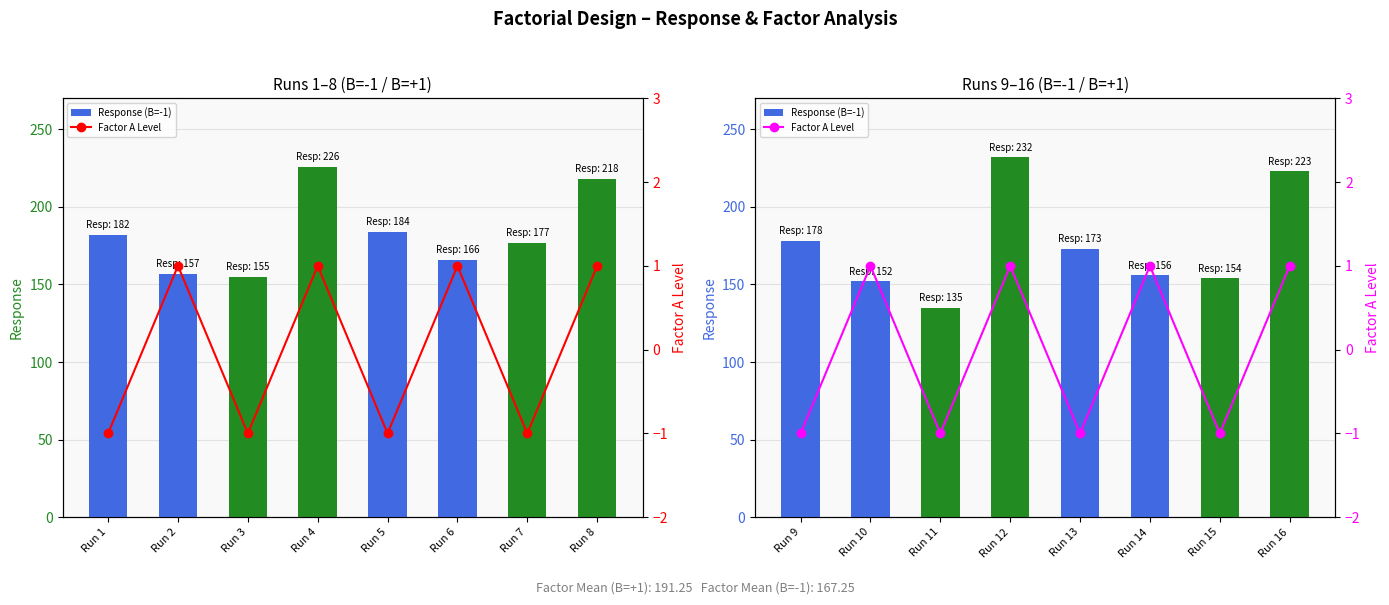

Is the value of Credit ($) at Run 10 greater than the value of Factor A Level at Run 9?

Yes